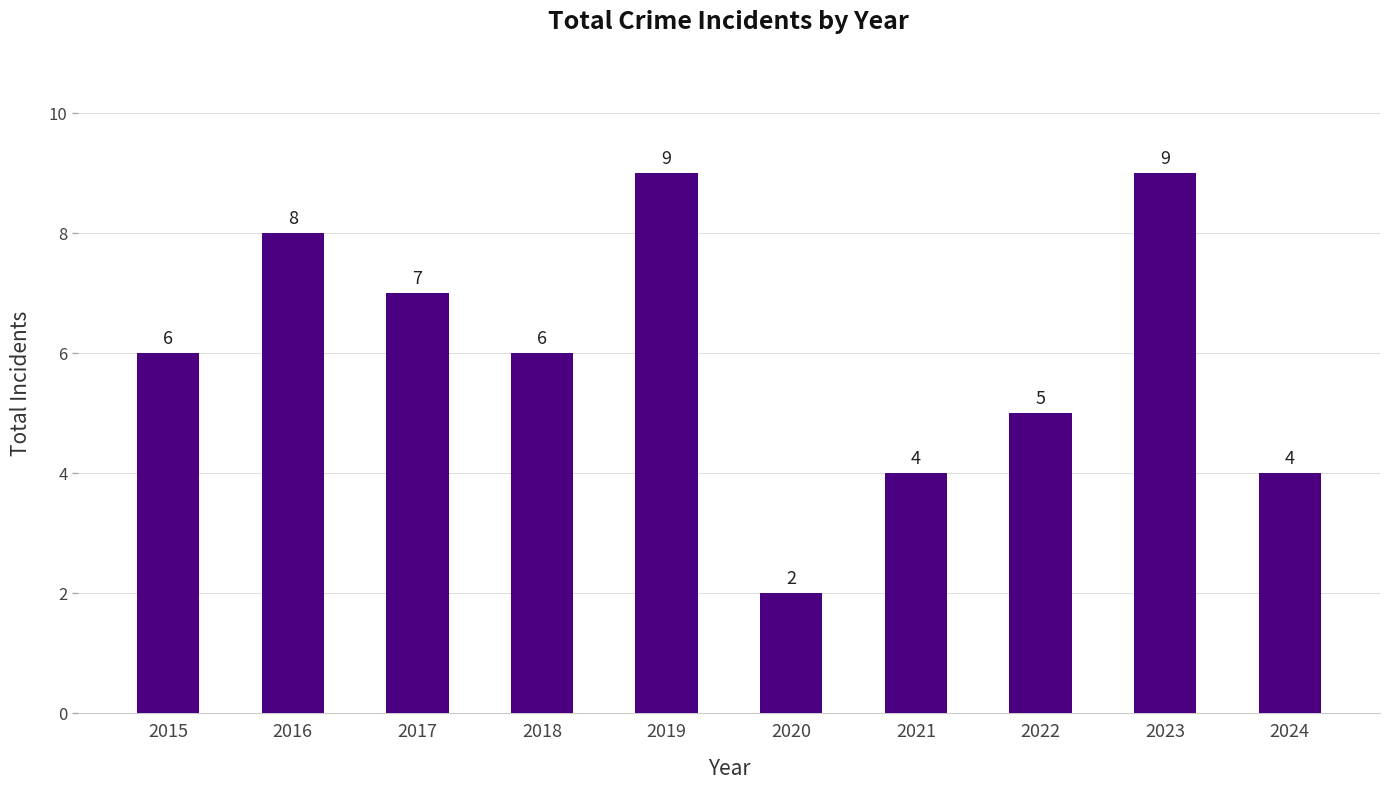

What is the difference between the values at 2017 and 2016?

1